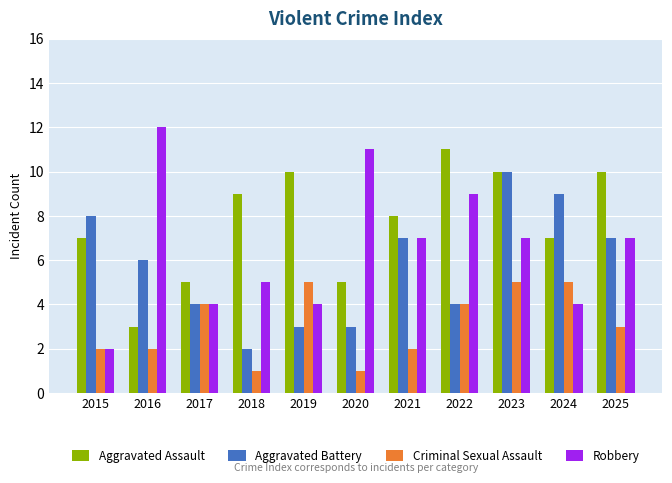

How many distinct data groups are displayed?

4